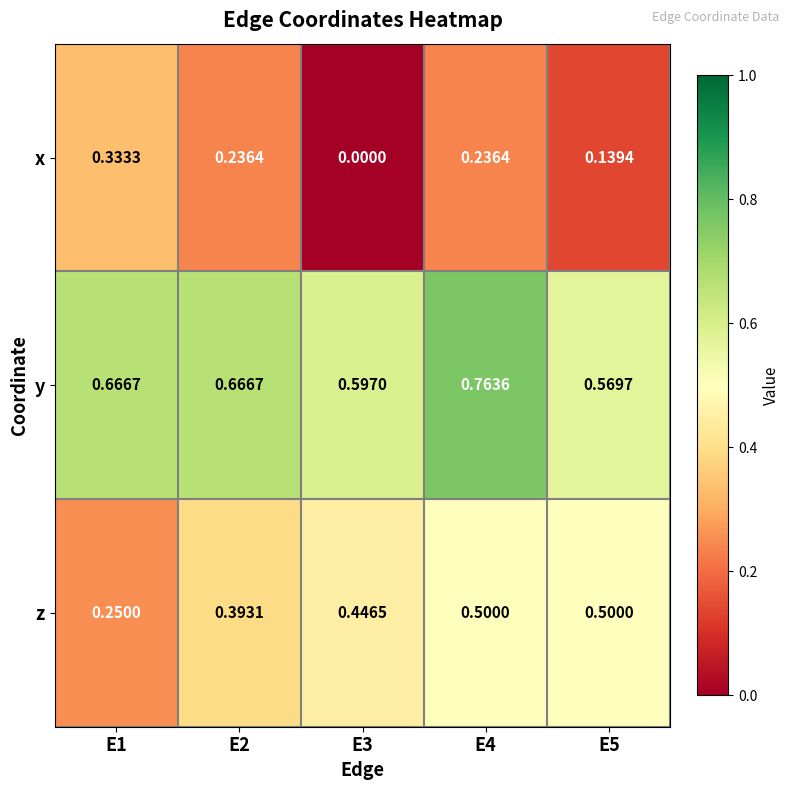

Rank the series by their maximum value, from highest to lowest.

y, z, x